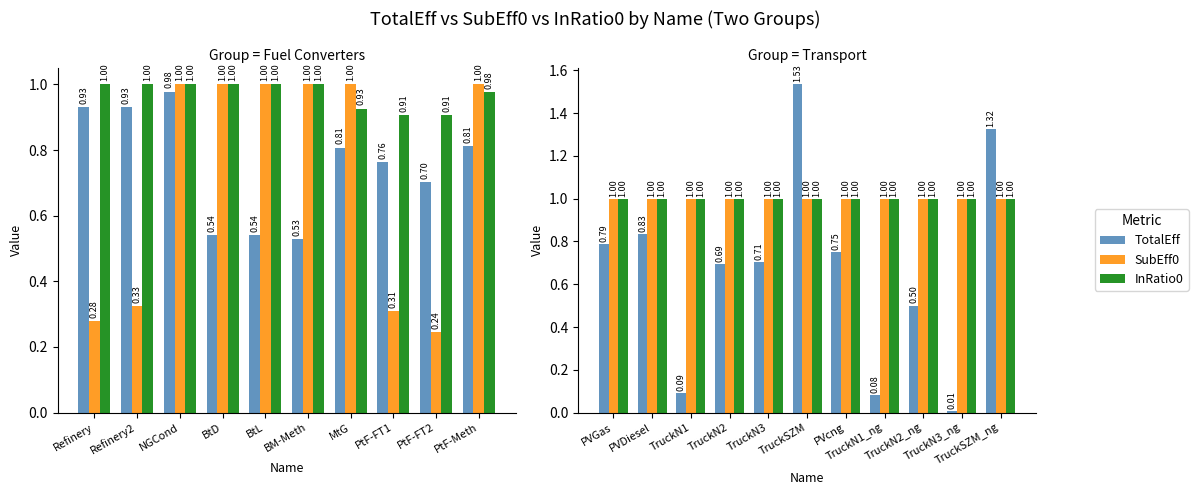

What is the difference between the maximum and minimum values in the TotalEff series?

1.5